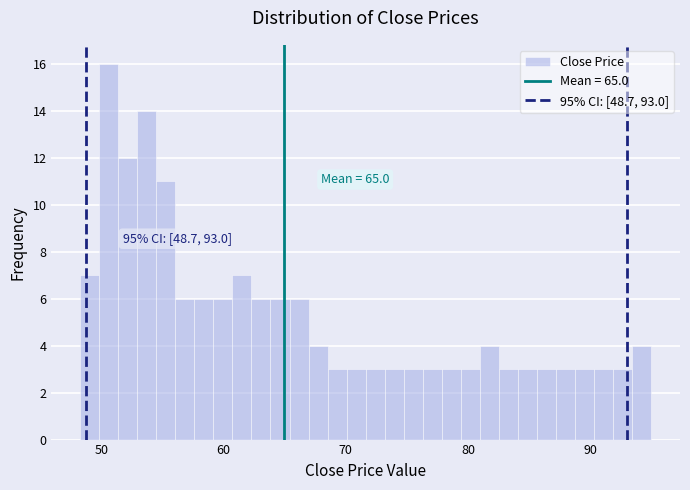

Read against the x-axis, roughly where is the centre of the tallest bar?

51